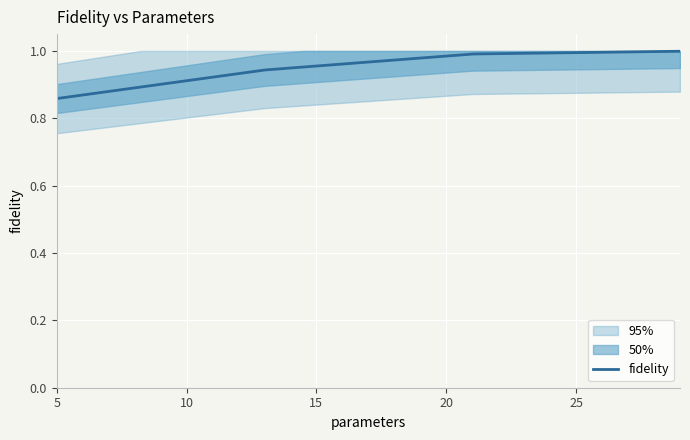

What is the difference between the values at 29.0 and 13.0?

0.1